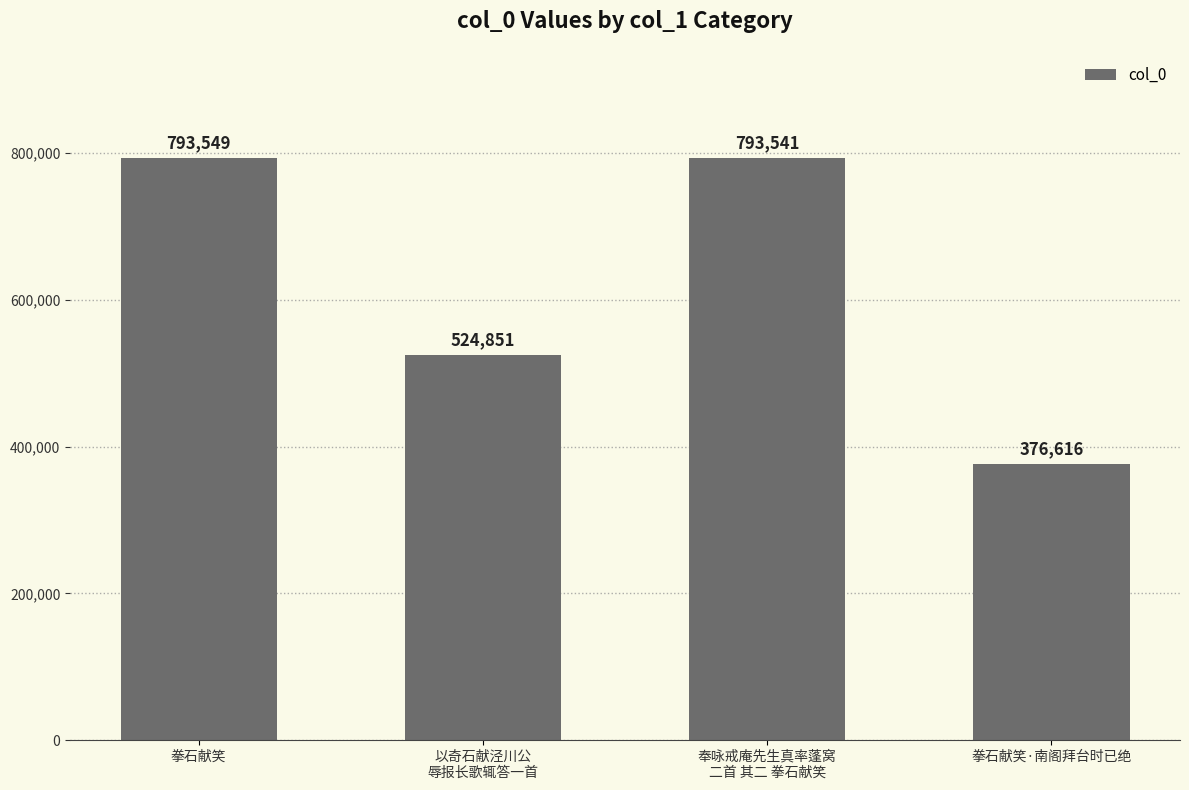

List the labels in order of value, largest first.

拳石献笑, 奉咏戒庵先生真率蓬窝
二首 其二 拳石献笑, 以奇石献泾川公
辱报长歌辄答一首, 拳石献笑·南阁拜台时已绝